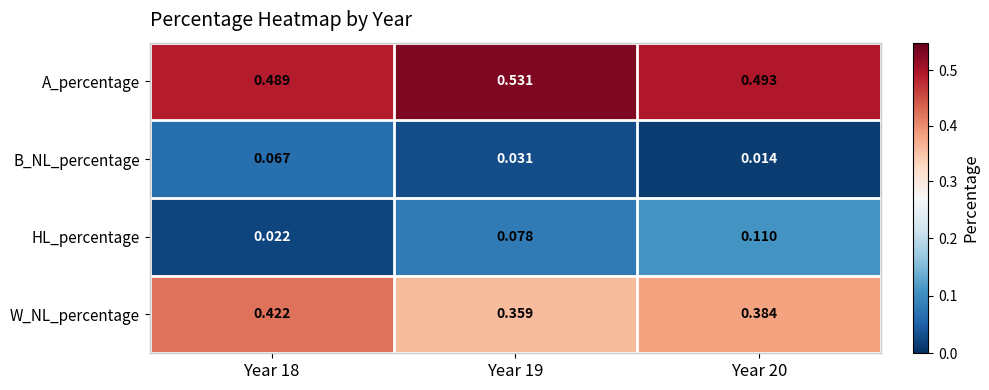

Which series has the widest spread of values?

HL_percentage